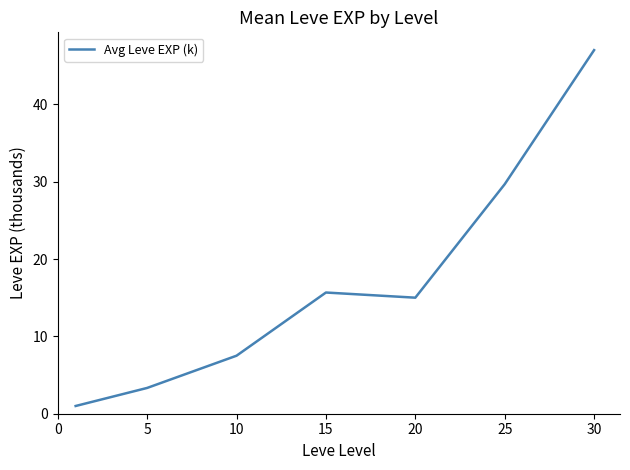

What is the average value?

17.0